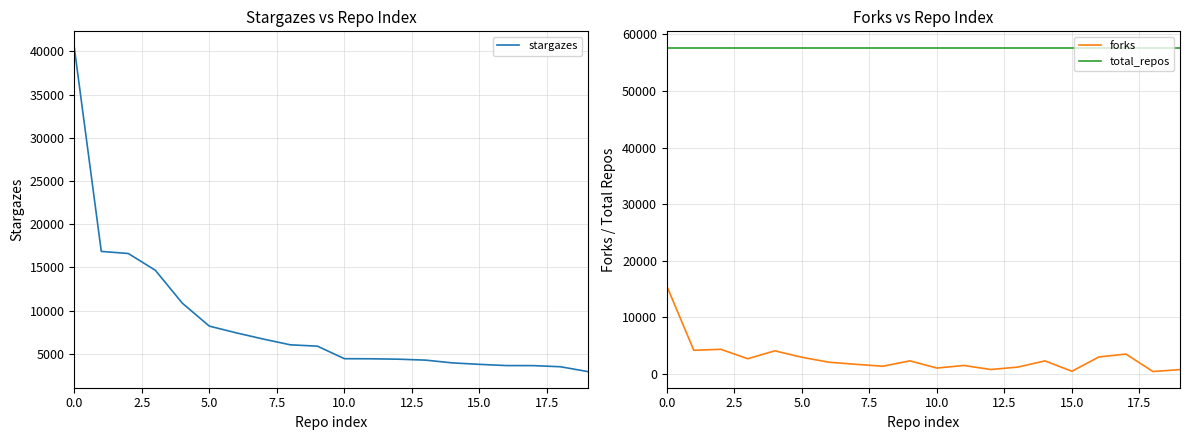

True or false: forks and total_repos cross at least once.

False